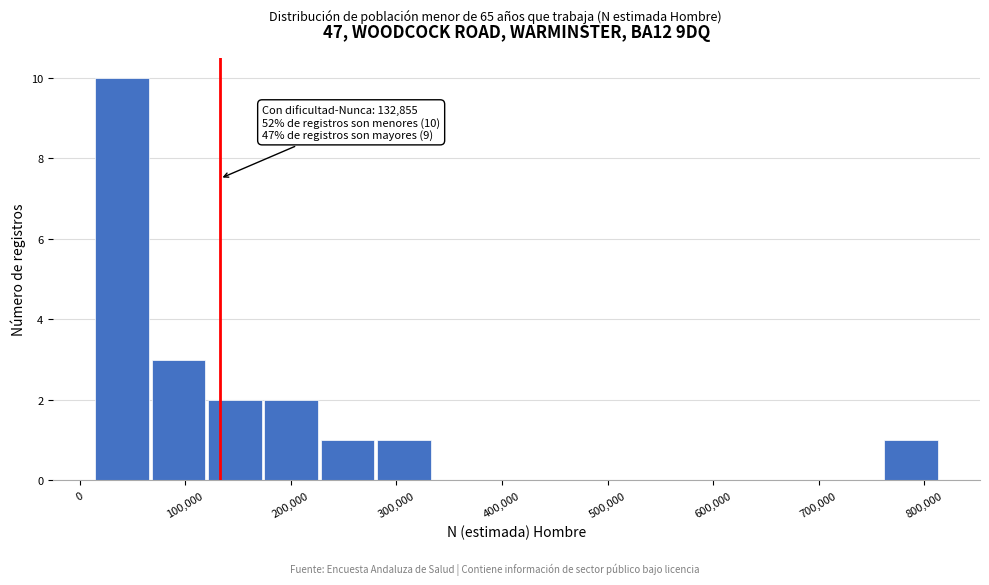

Over which range of the x-axis is the bar tallest?

10000 to 70000